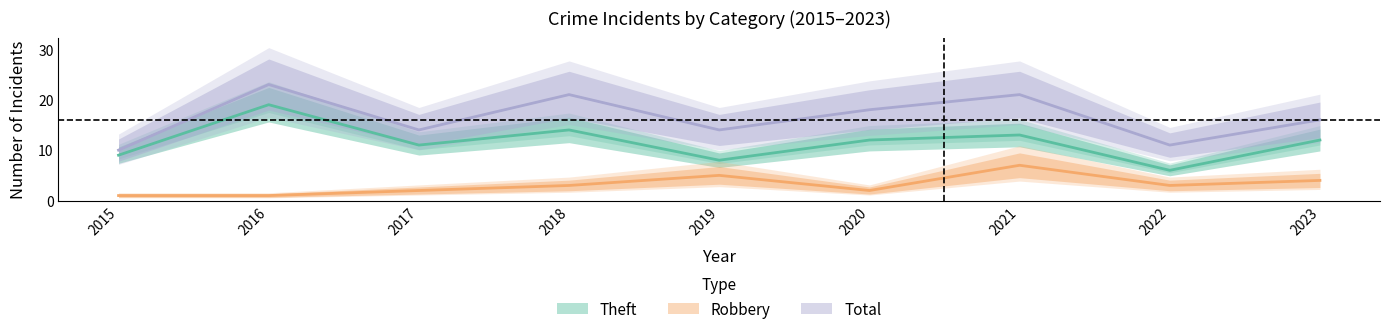

Which series has the largest total across all categories?

Total